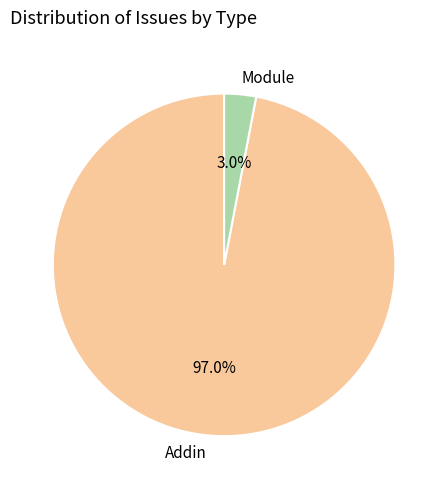

Which category has the smallest portion of the pie?

Module